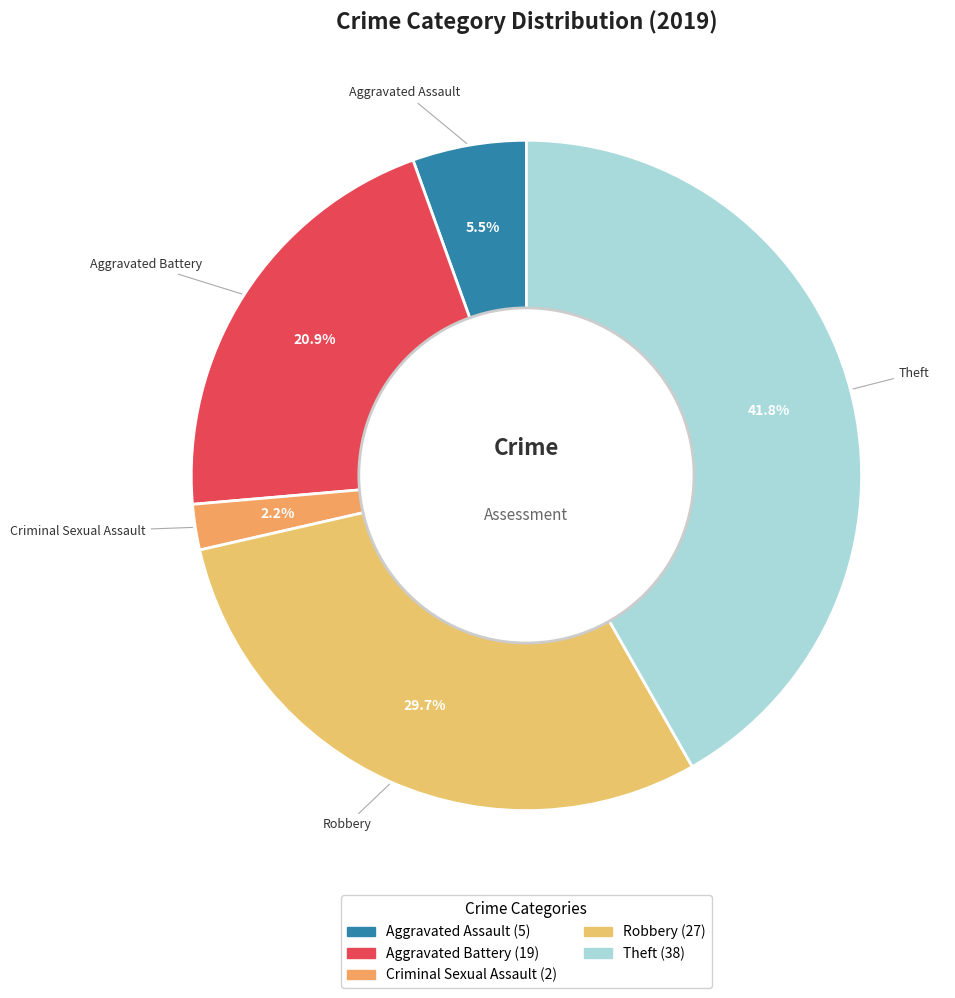

How many segments does this pie chart have?

5